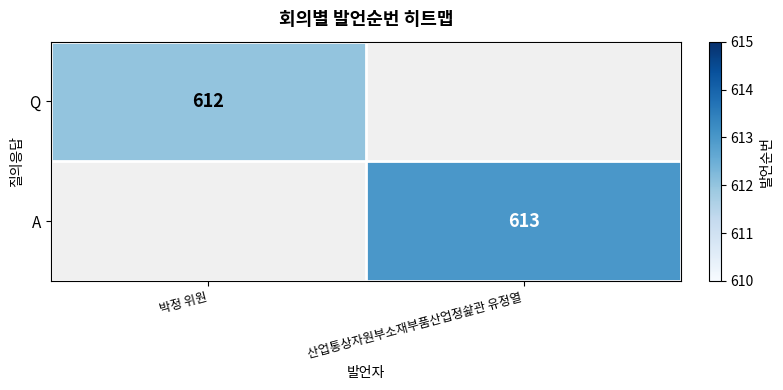

True or false: A has a value of 914 at 산업통상자원부소재부품산업정솵관 유정열.

False